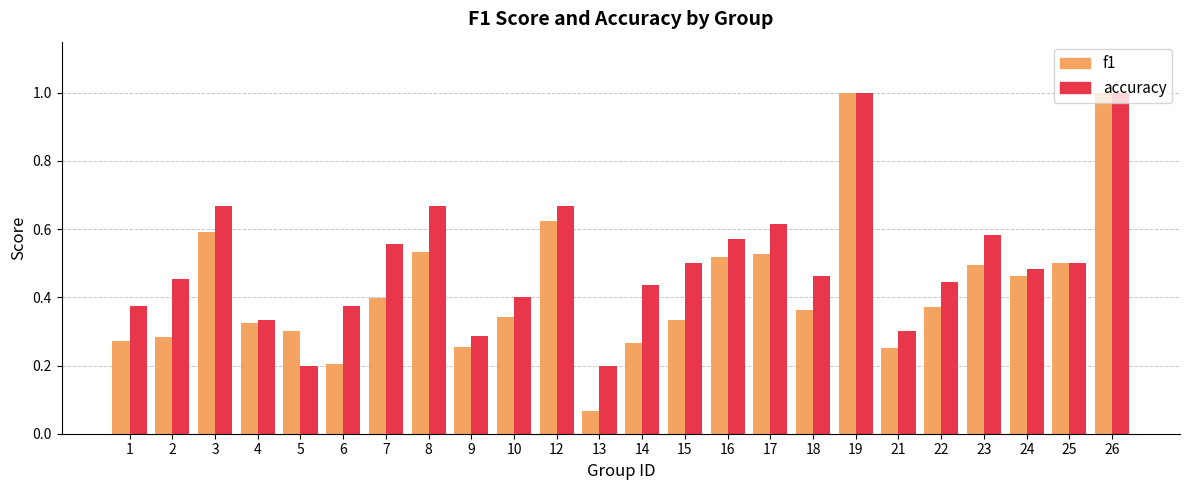

Rank the series at 6 from highest to lowest value.

accuracy, f1